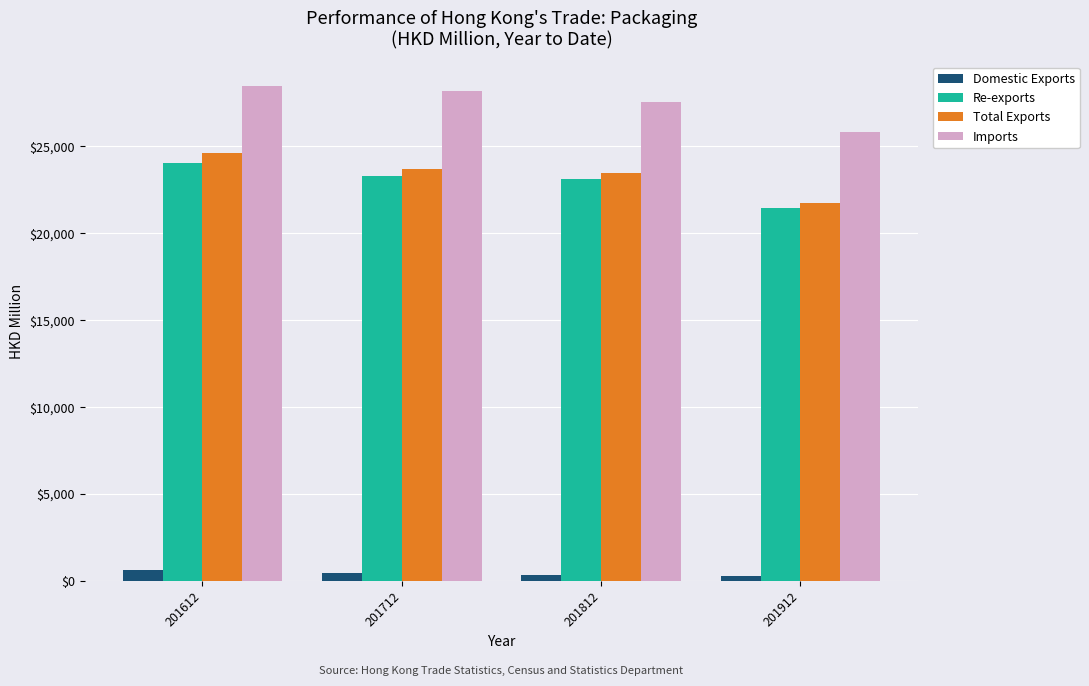

Which series has the largest total across all categories?

Imports